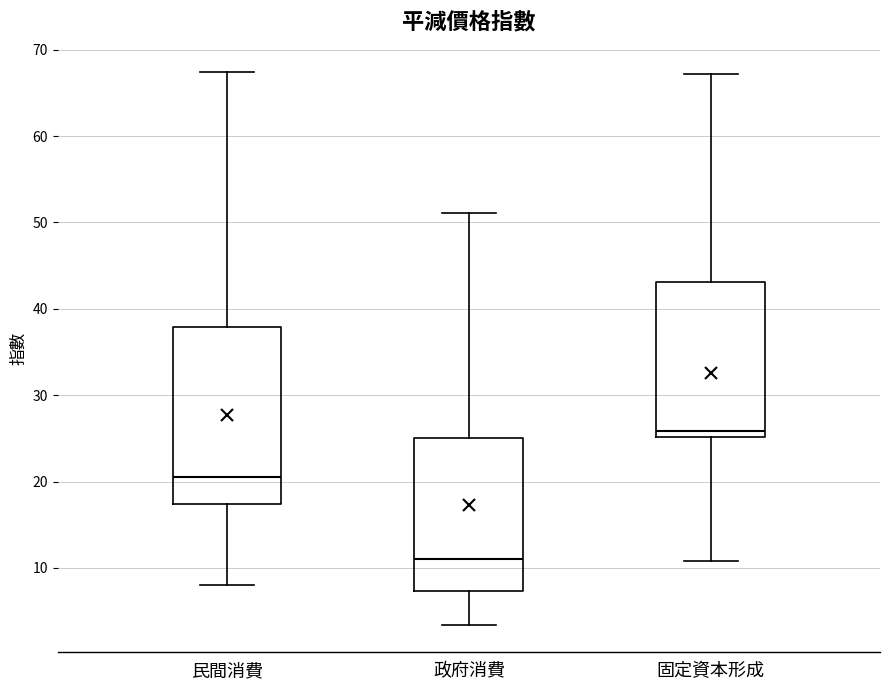

Reading left to right, transcribe this box plot: for each box, give where its median line is, the range the box spans, and where its two whiskers end, as read against the y-axis. The values are not printed on the chart, so give them approximately, as read against the axis.

民間消費: median 21, box 17 to 38, whiskers 8 to 67
政府消費: median 11, box 7 to 25, whiskers 3 to 51
固定資本形成: median 26, box 25 to 43, whiskers 11 to 67